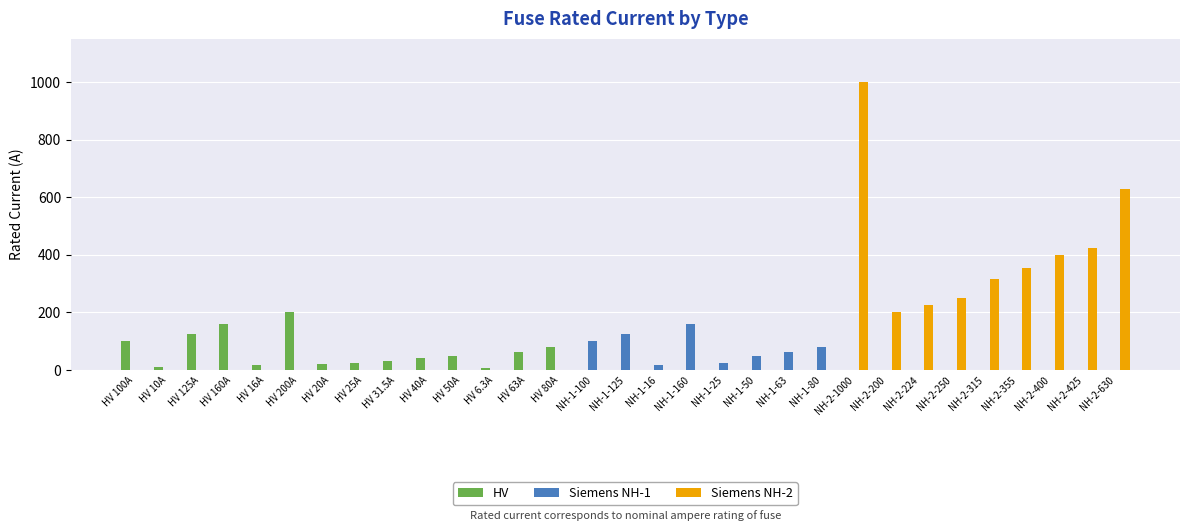

At which category is the sum across all series the highest?

NH-2-1000